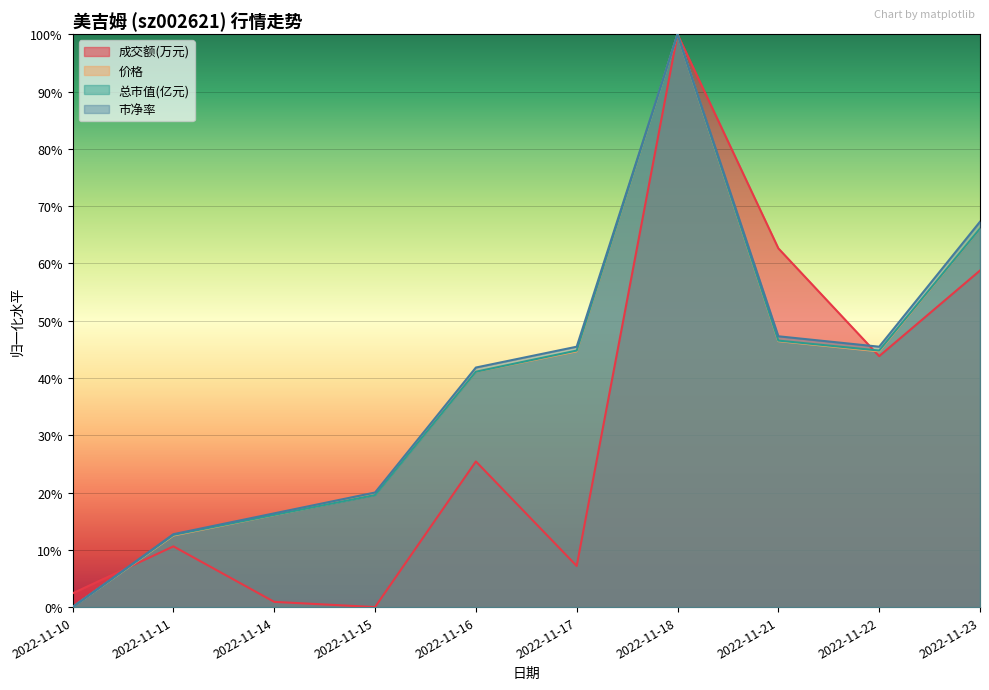

Where is the first local maximum for 价格?

2022-11-18